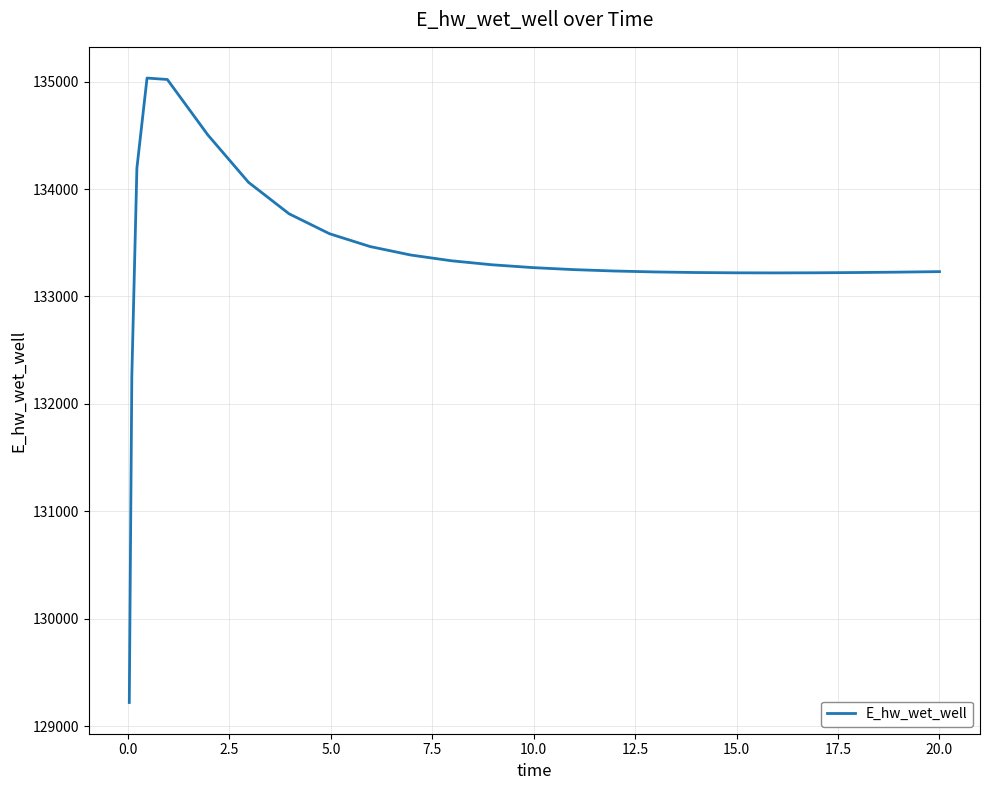

What is the smallest value displayed?

129221.0